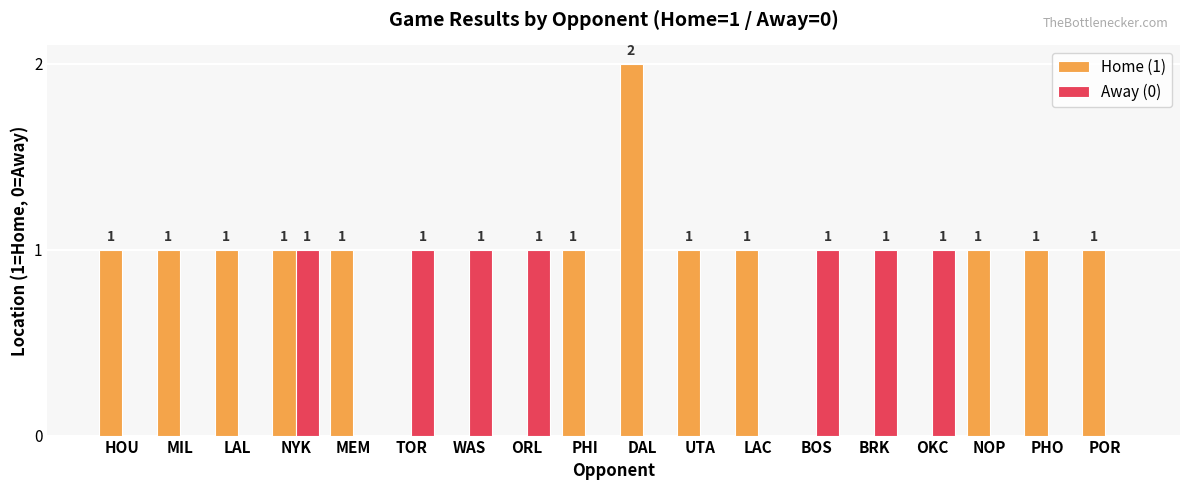

Which series has the largest total across all categories?

Home (1)